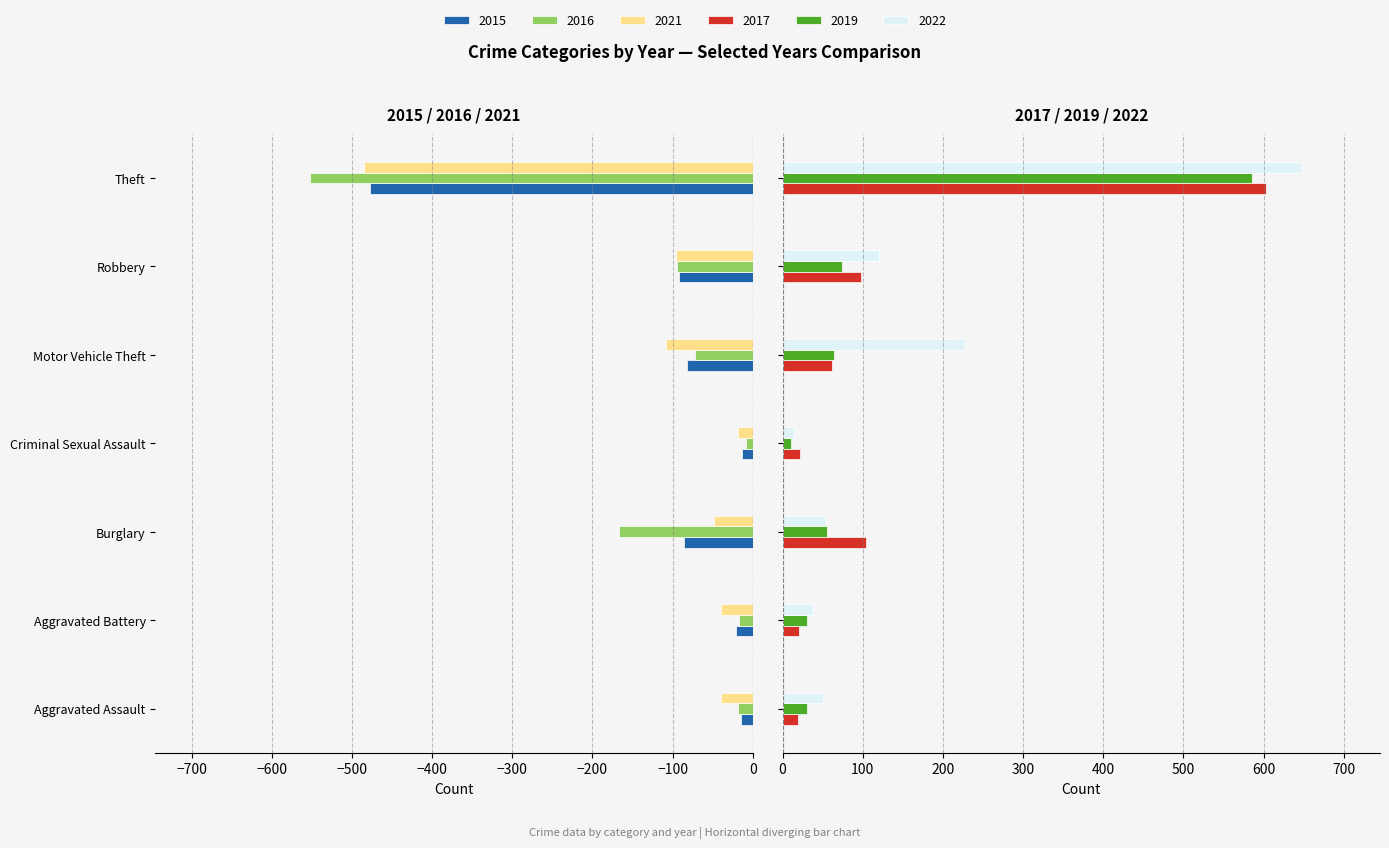

Read the 2021 value at Aggravated Assault.

-39